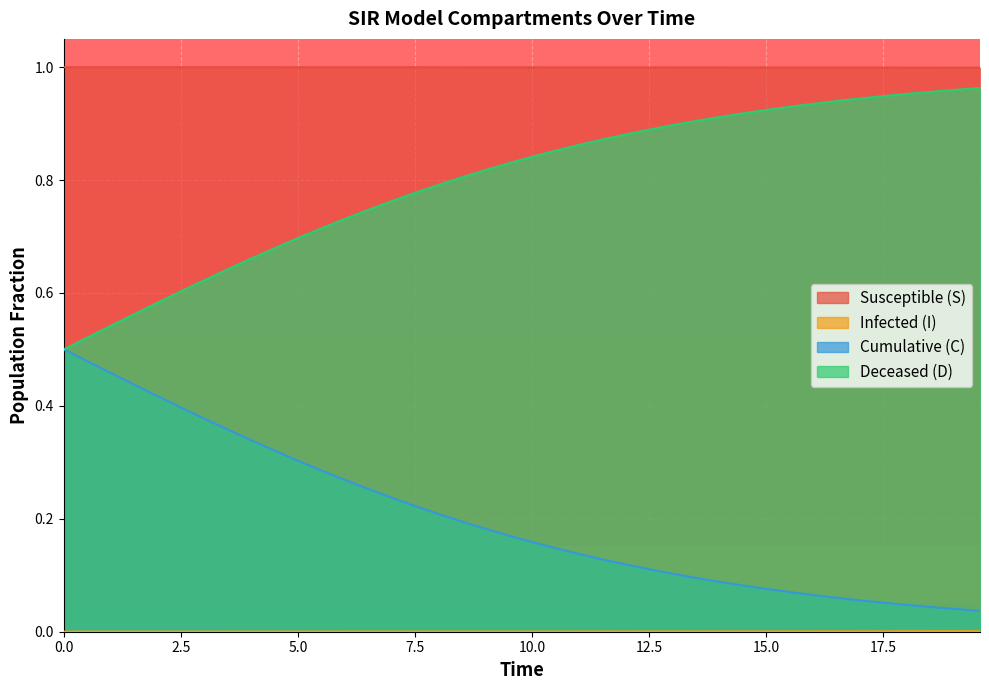

True or false: C and D intersect in this chart.

False